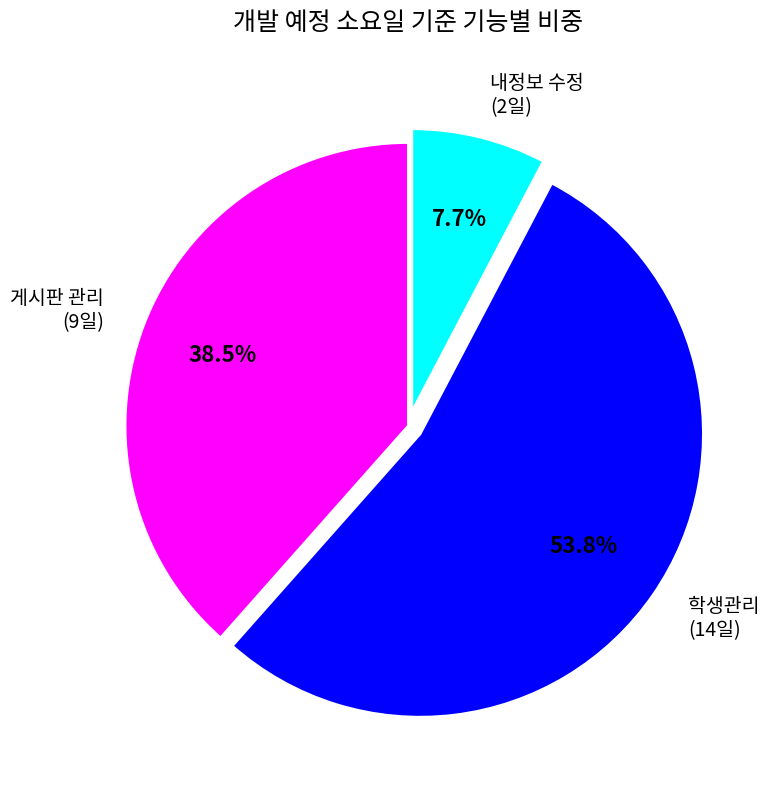

How many slices are in this pie chart?

3